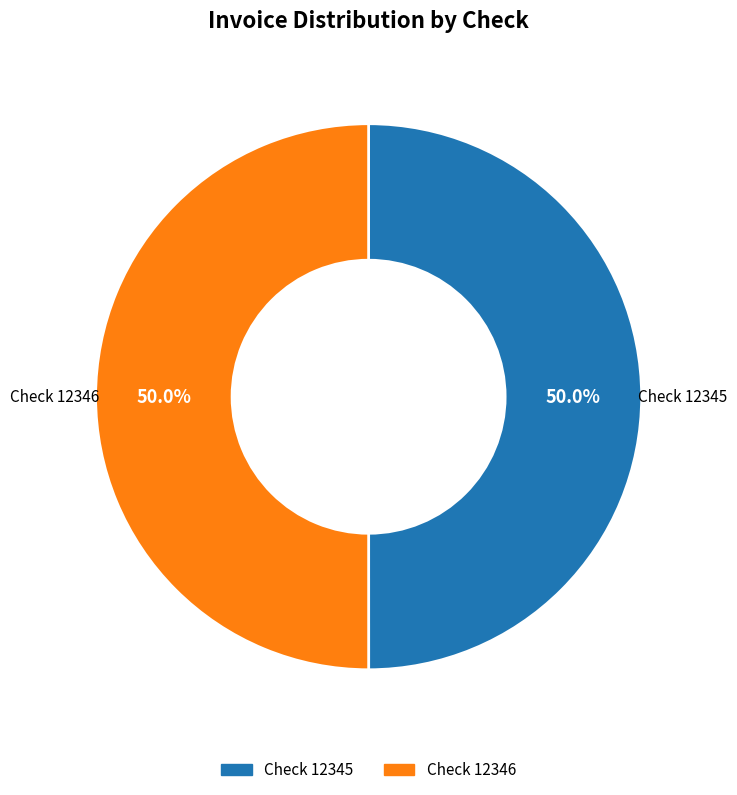

What is the total percentage of Check 12345 and Check 12346?

100.0%